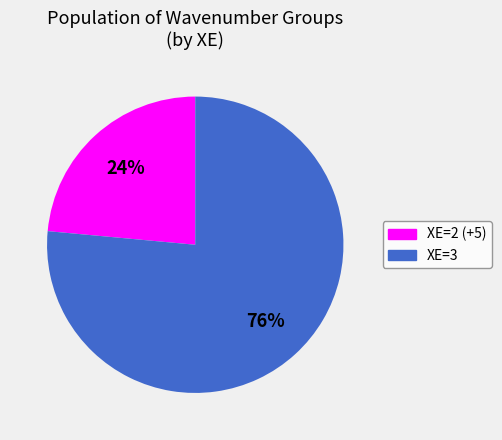

Is it true that XE=2 (+5) is 18% of the pie?

False